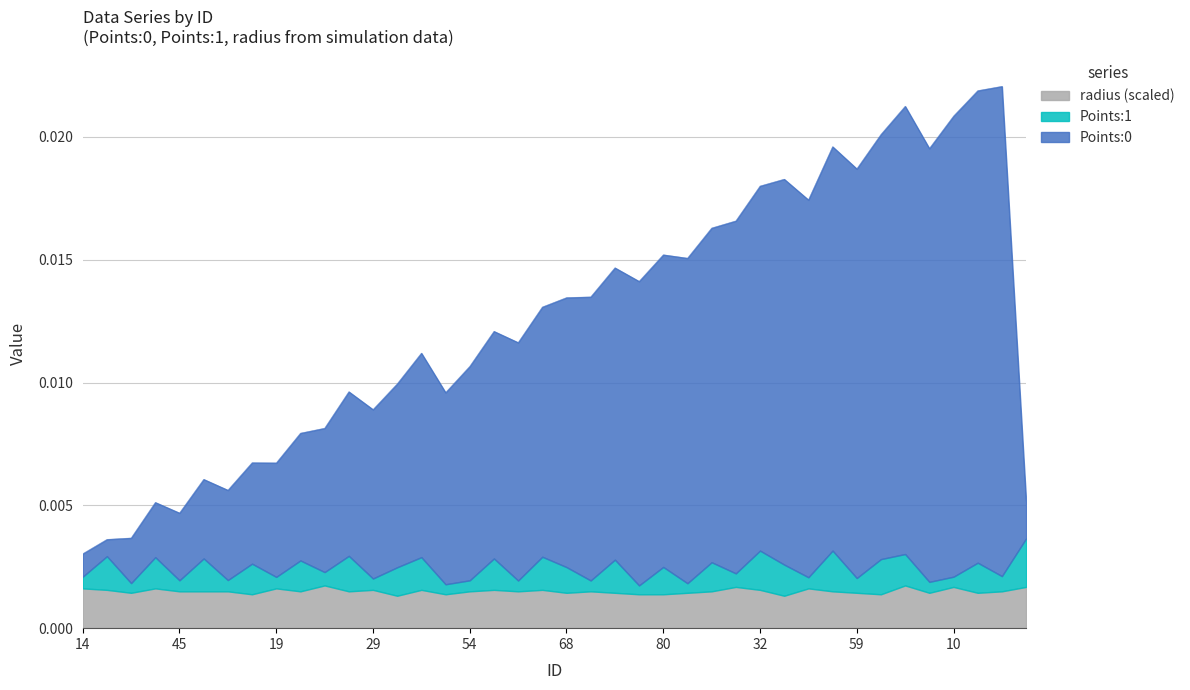

What is the sum of all Points:0 values?

0.4